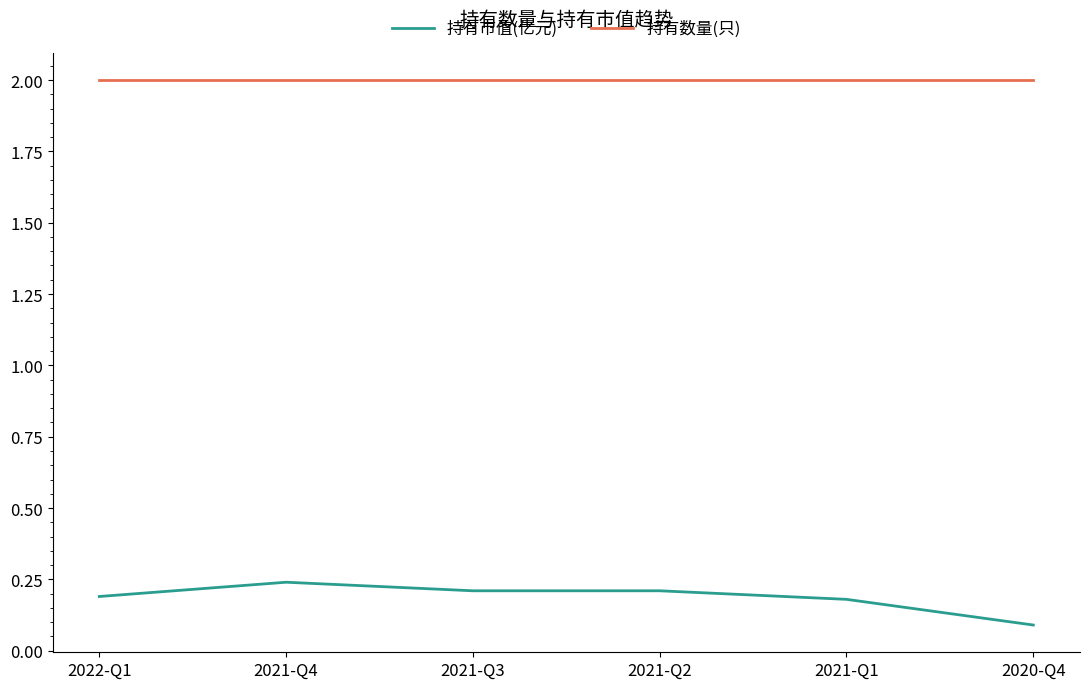

Is the value of 持有数量(只) at 2021-Q4 greater than the value of 持有市值(亿元) at 2021-Q4?

Yes